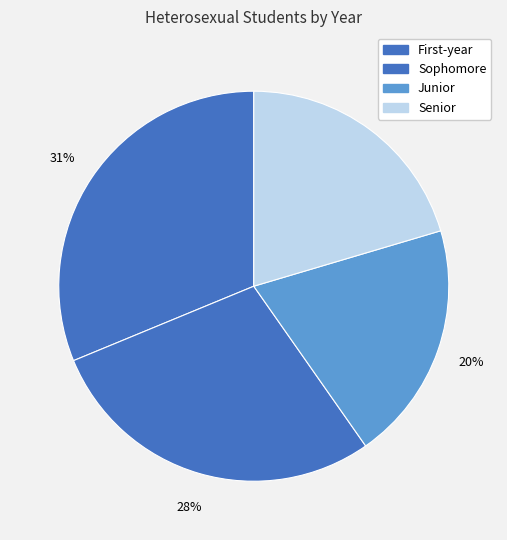

The Sophomore slice represents 34% of the pie. True or false?

False